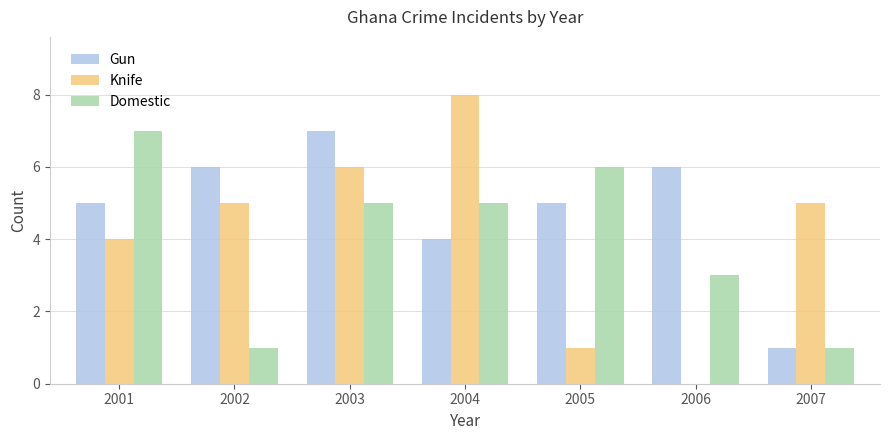

At which category is the sum across all series the highest?

2003